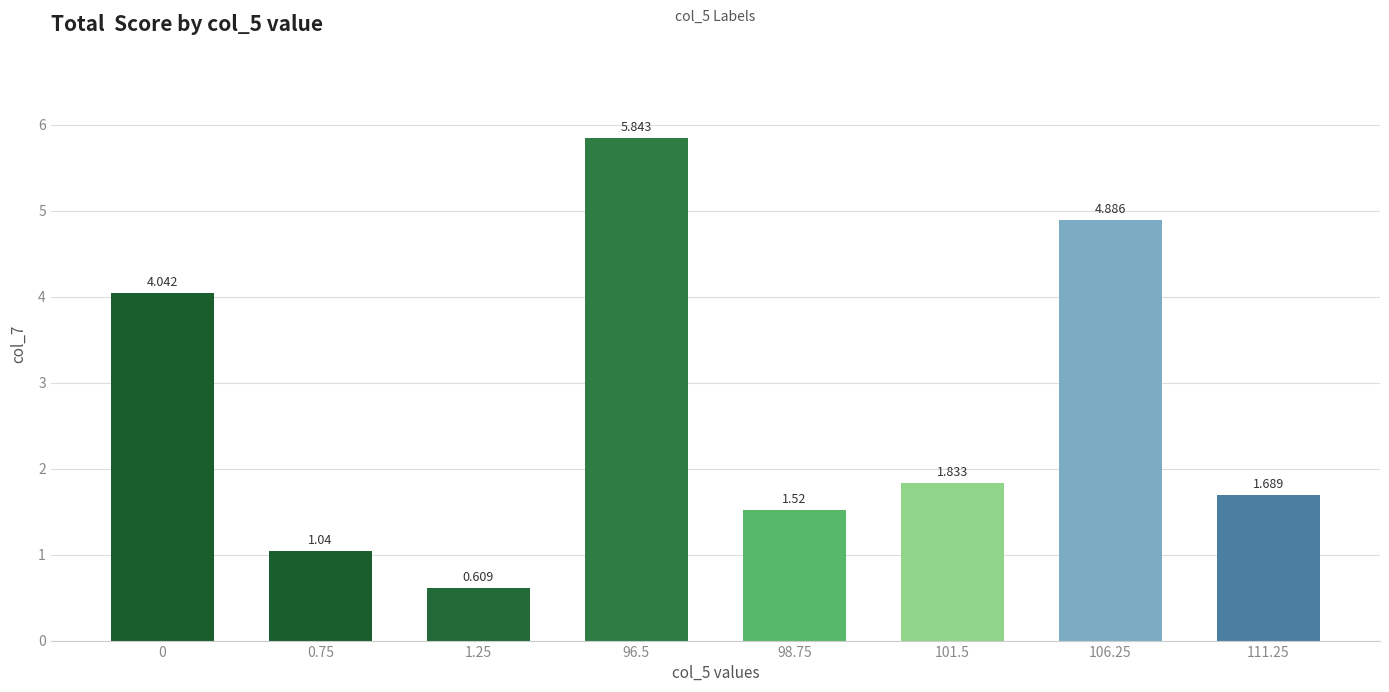

What is the approximate value at 101.5?

1.8